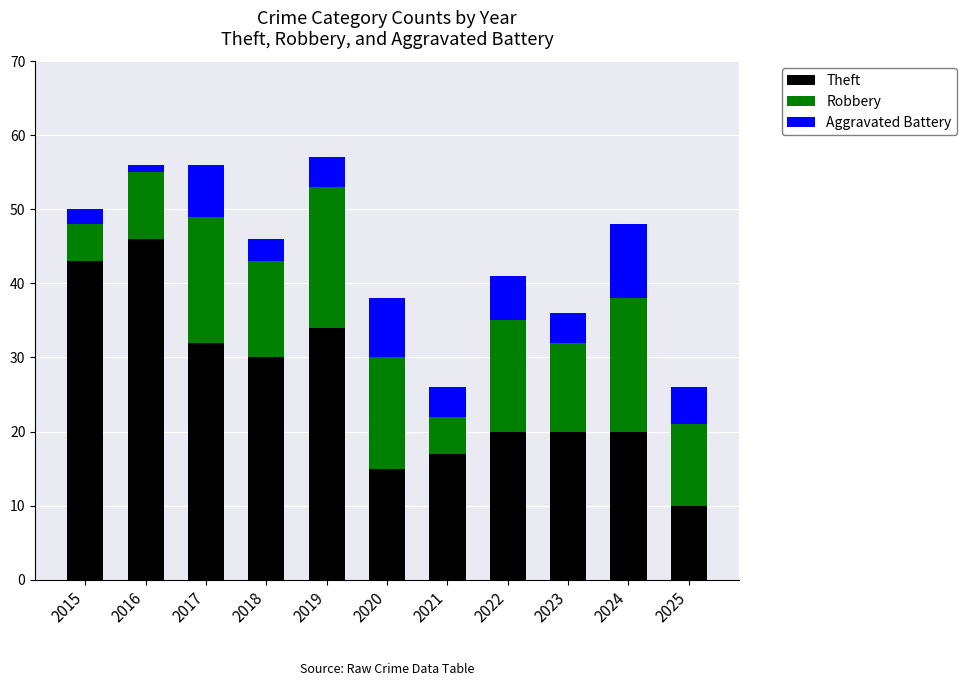

True or false: Theft has a value of 30 at 2018.

True